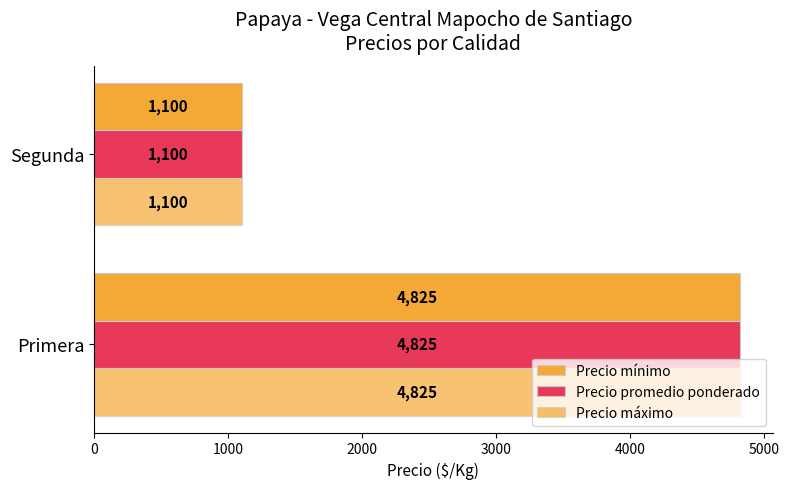

Count the Precio mínimo values in the range 1100 to 4825.

2